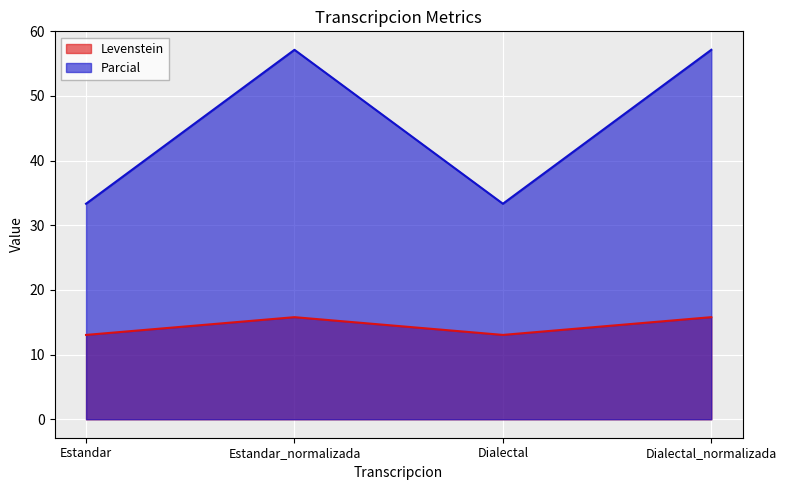

Reading left to right, extract all data points from this chart.

Levenstein: 13.0	15.8	13.0	15.8
Parcial: 33.3	57.1	33.3	57.1